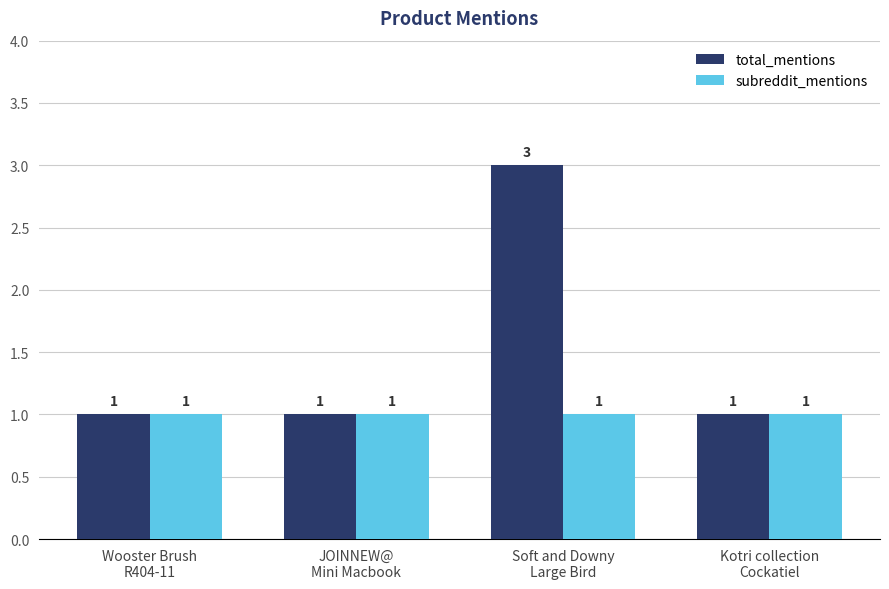

Reading left to right, transcribe all the data shown in this chart.

total_mentions: 1	1	3	1
subreddit_mentions: 1	1	1	1